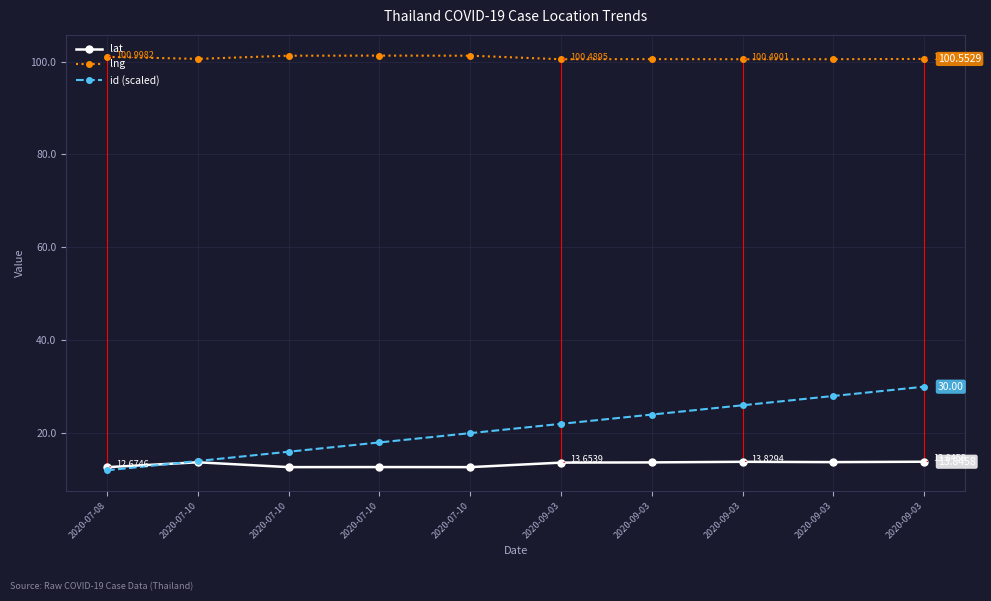

What is the total value across all series at 2020-07-10?

128.3